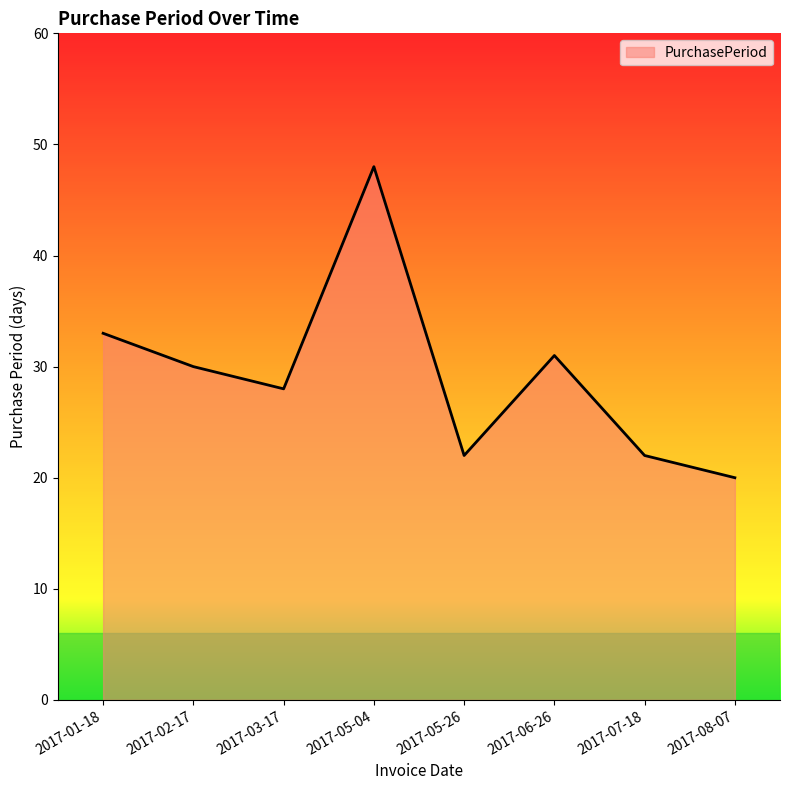

Is it true that the value at 2017-02-17 is 30?

True